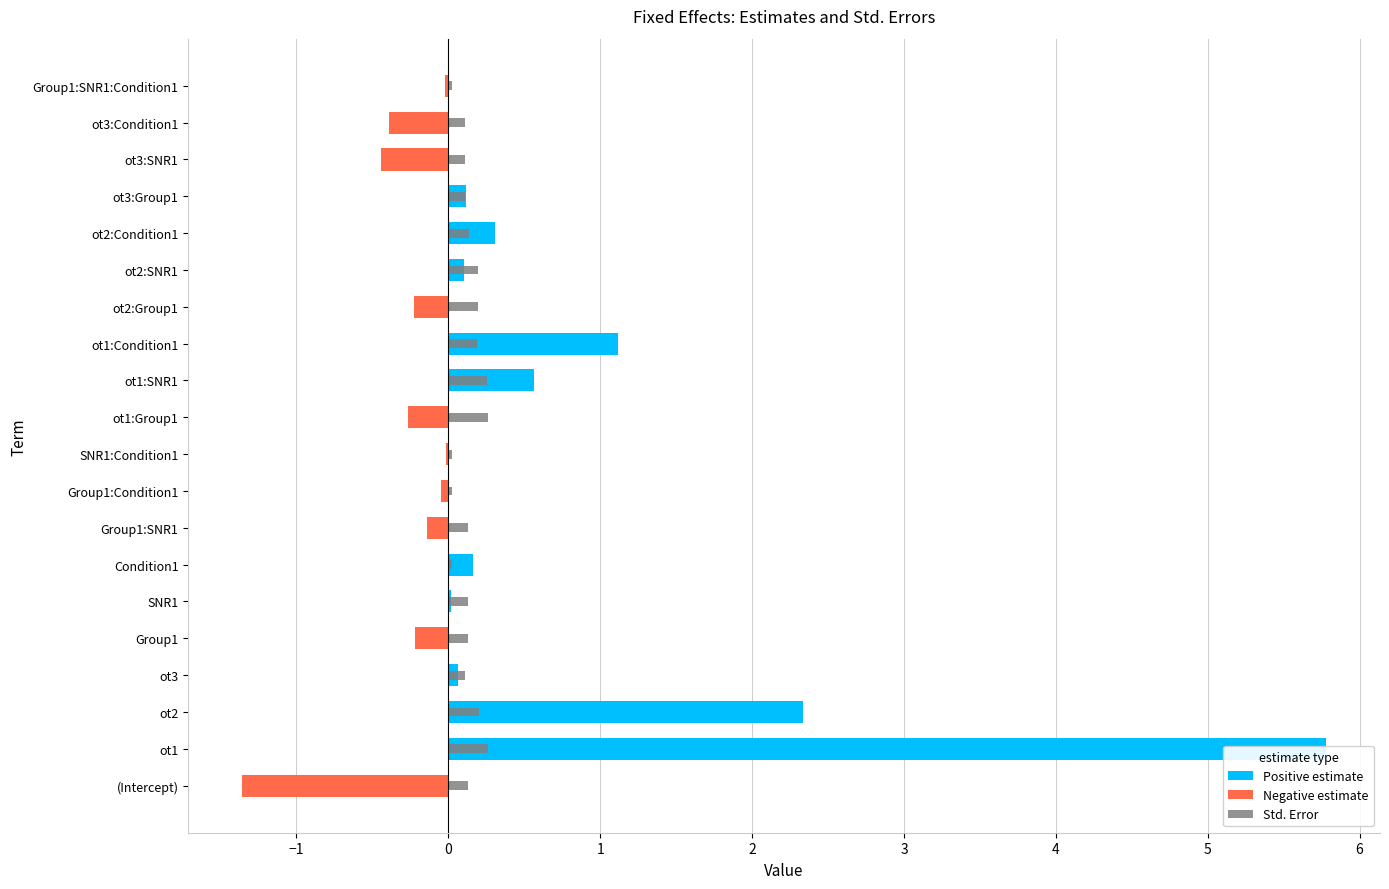

What is the sum of the Positive estimate values at Group1 and ot3?

0.1